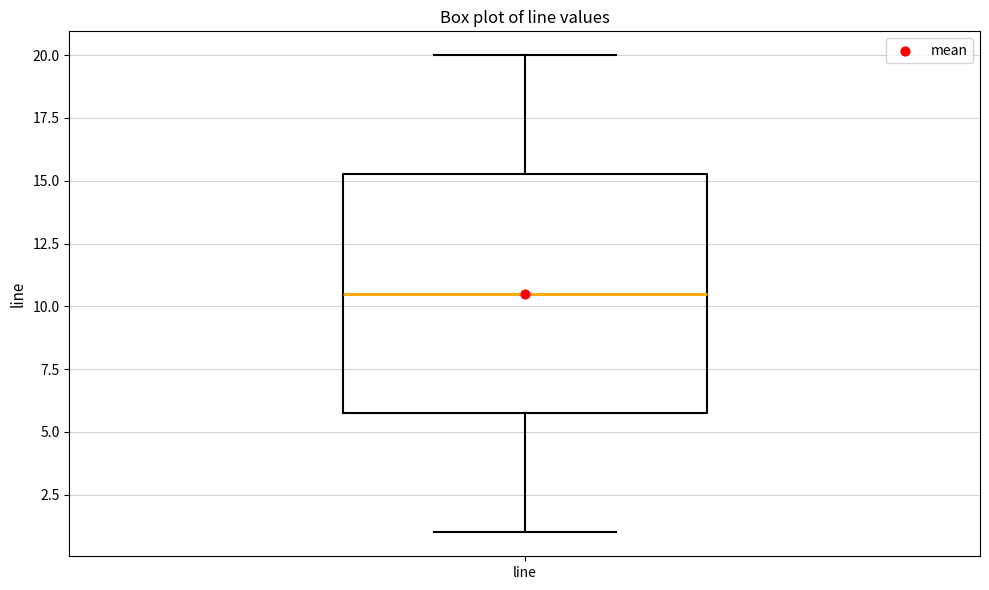

Read this box plot against the y-axis: the position of the median line, the range covered by the box, and the ends of both whiskers. The values are not printed on the chart, so give them approximately, as read against the axis.

median 10.5, box 6.0 to 15.5, whiskers 1.0 to 20.0